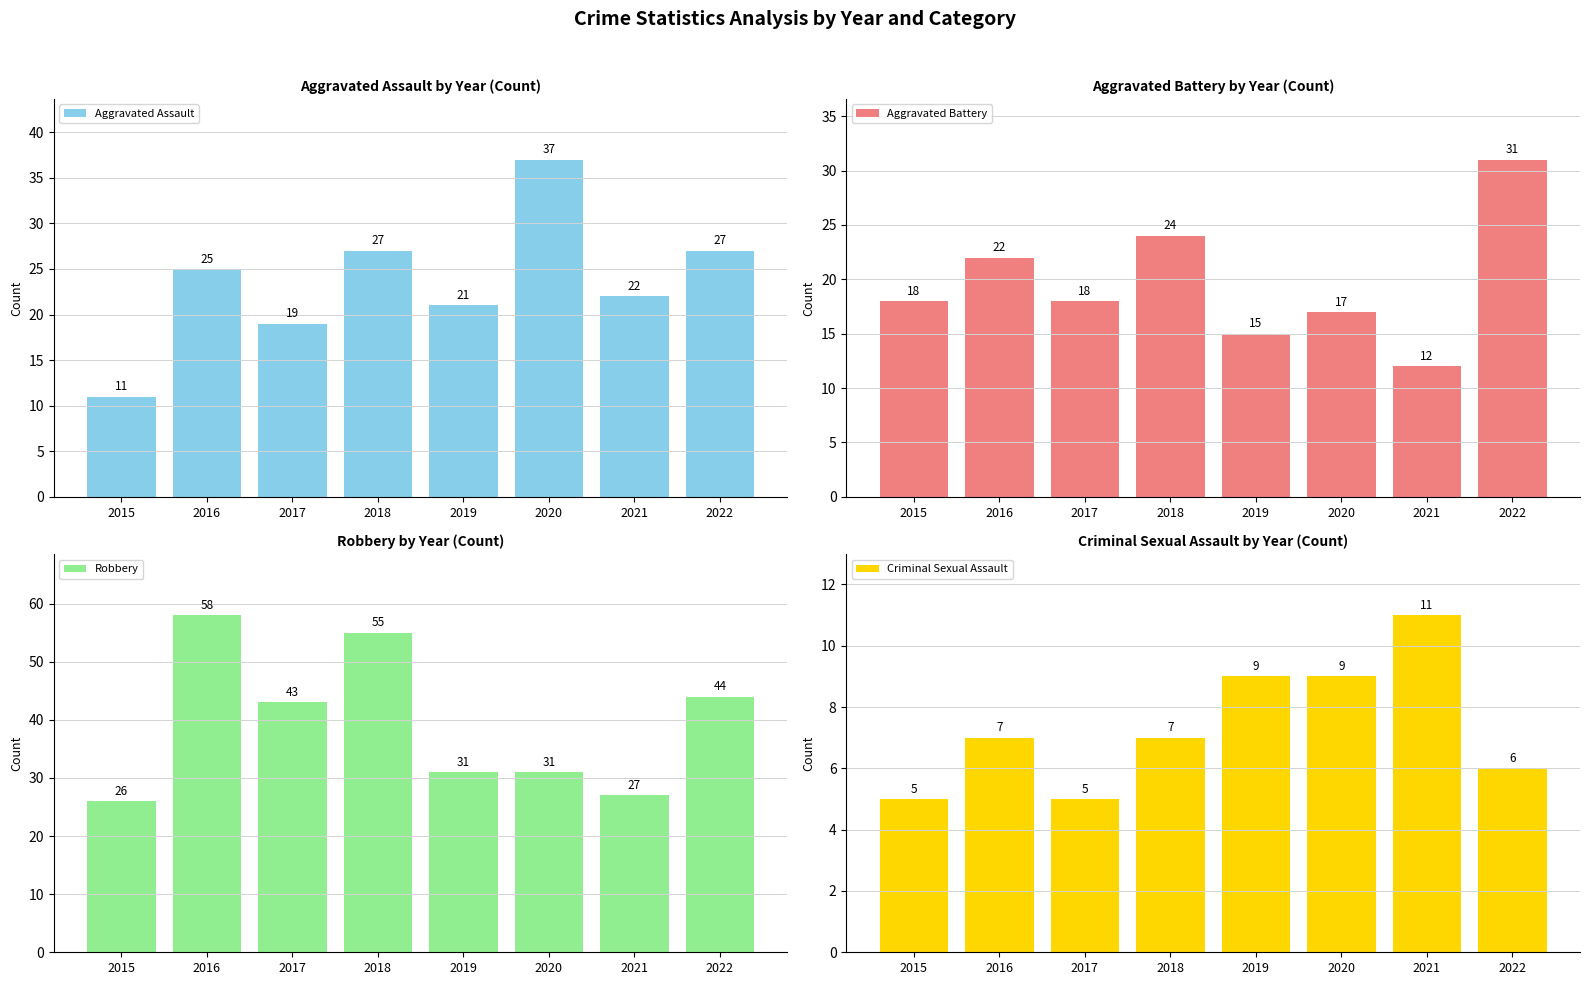

Reading left to right, what are all the values shown in this chart?

Aggravated Assault: 11	25	19	27	21	37	22	27
Aggravated Battery: 18	22	18	24	15	17	12	31
Robbery: 26	58	43	55	31	31	27	44
Criminal Sexual Assault: 5	7	5	7	9	9	11	6